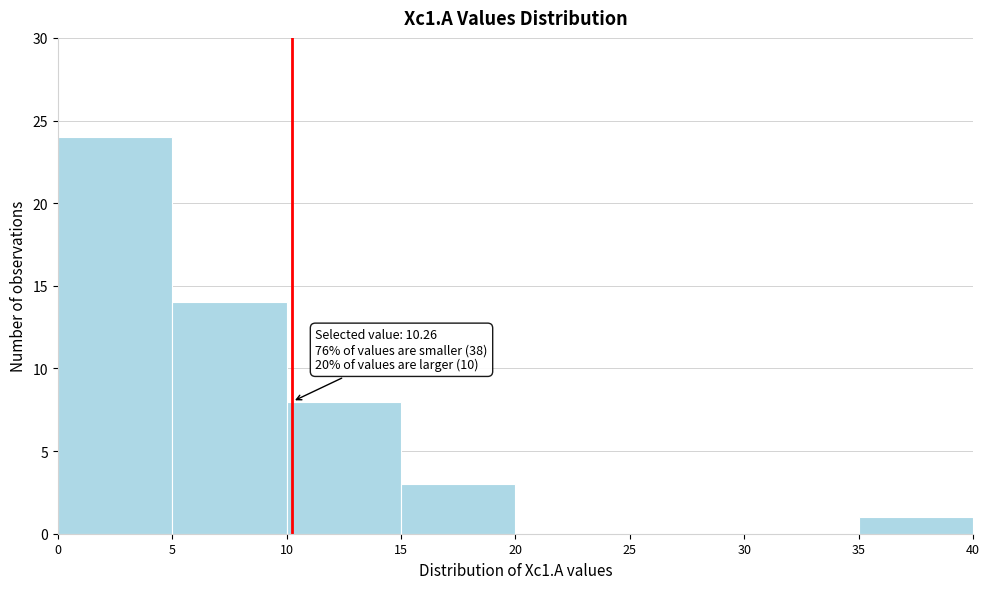

Over which range of the x-axis is the bar tallest?

0 to 5